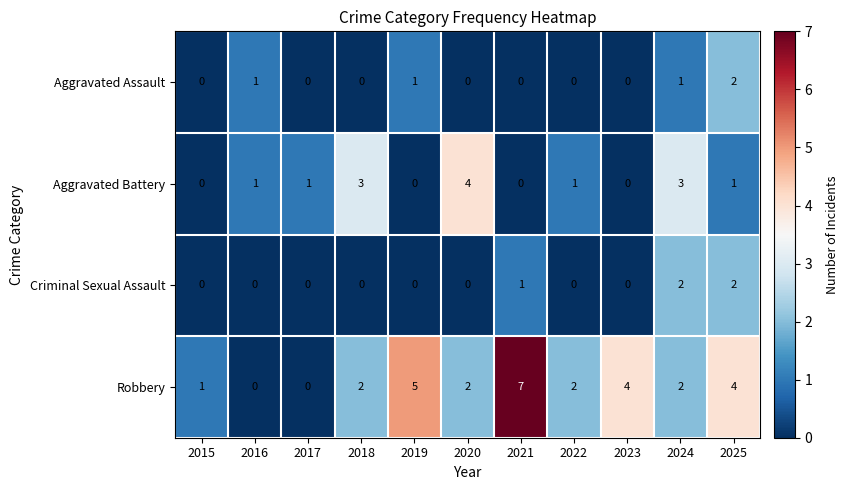

Which series has the largest total across all categories?

Robbery